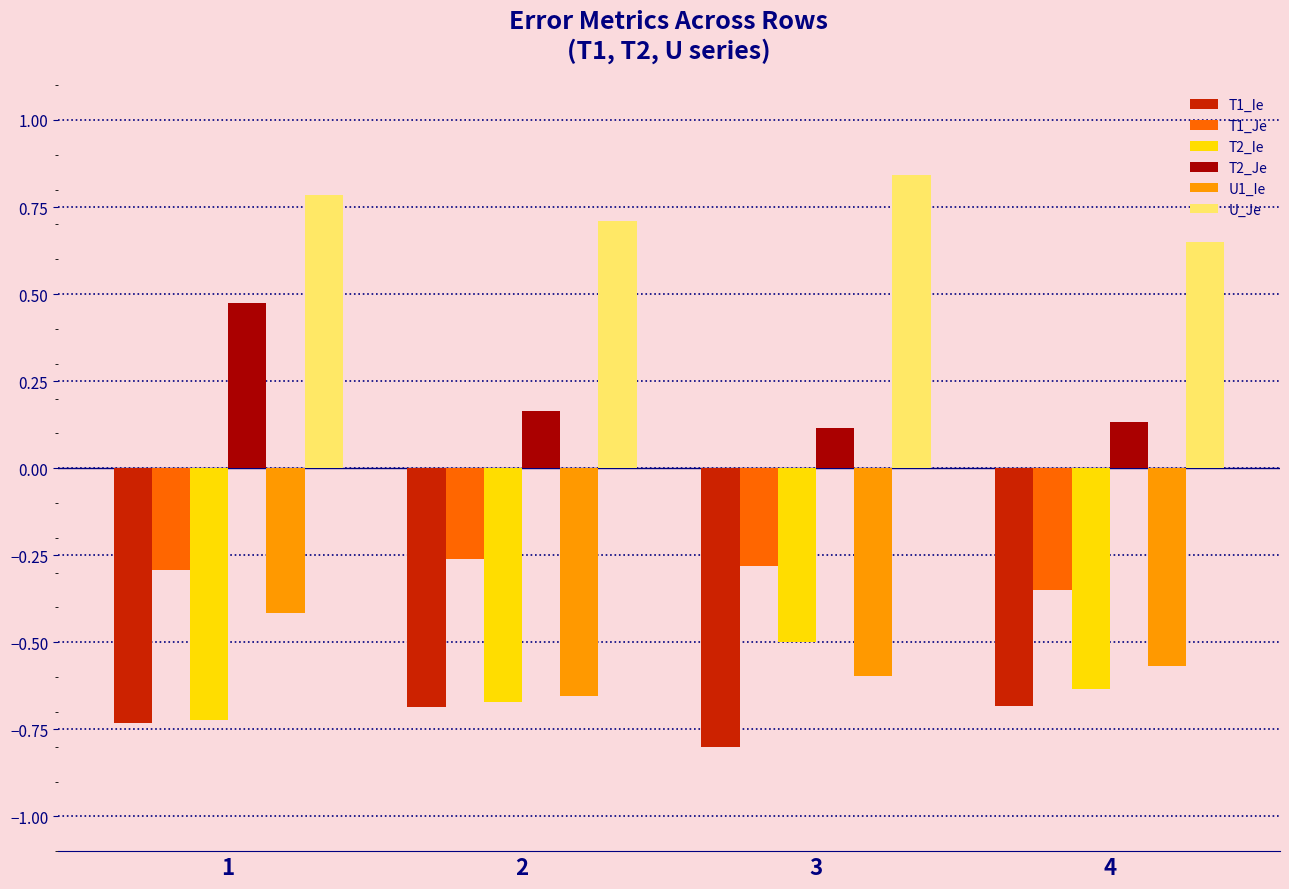

Where is T2_Ie nearest to the value 0?

3